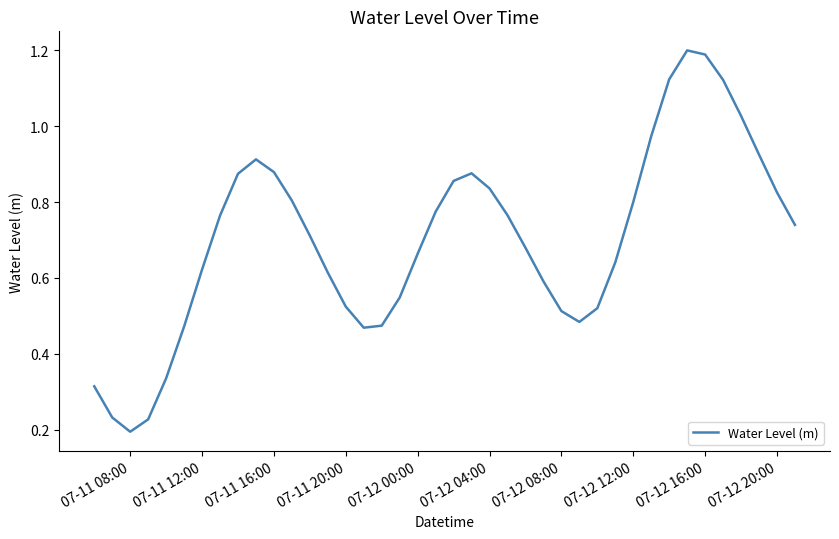

What is the maximum value shown in the chart?

1.2